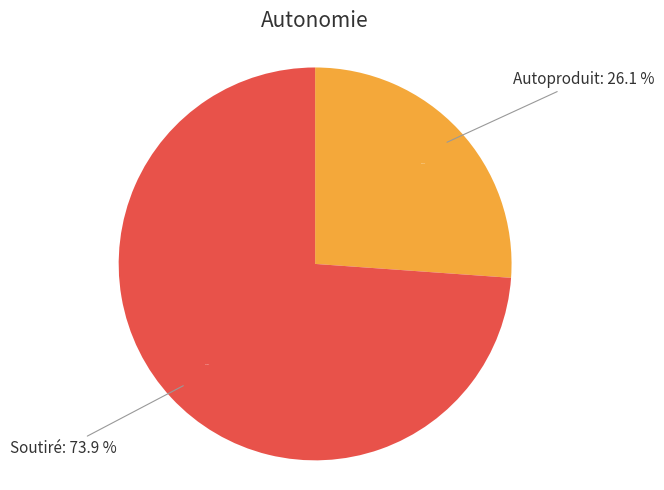

The 百字令·题钝剑花前说剑图 slice represents 33% of the pie. True or false?

False